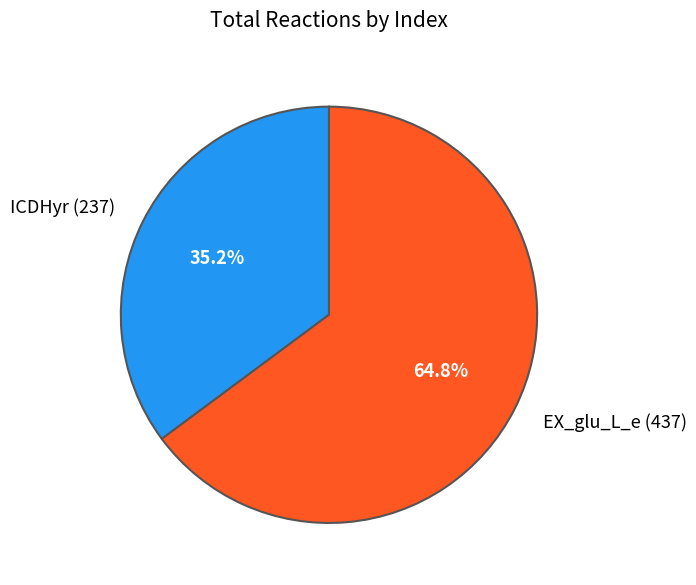

To the nearest percent, what is the difference between the ICDHyr (237) and EX_glu_L_e (437) slice percentages?

30%